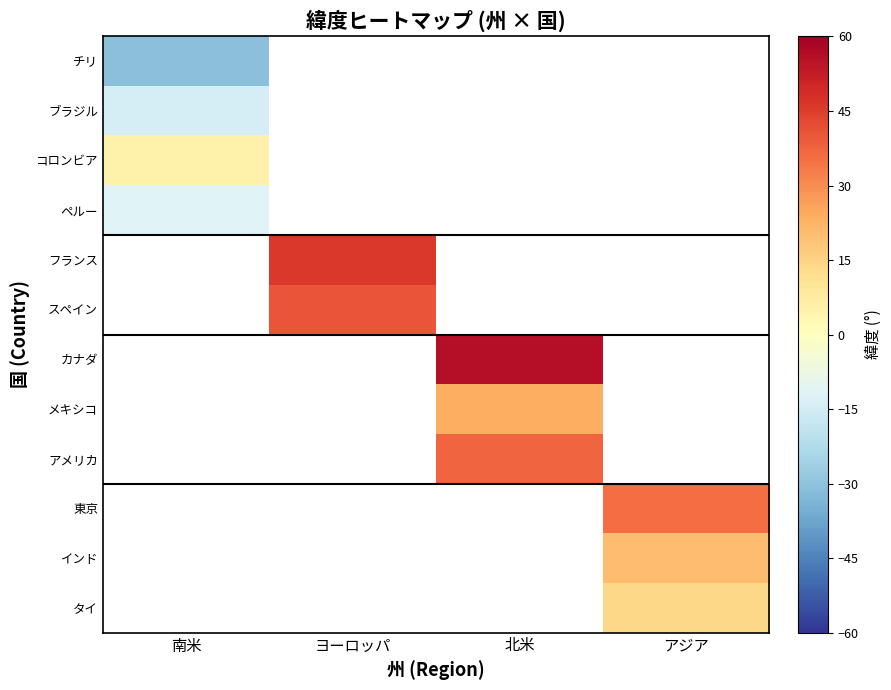

How many values in ブラジル are below zero?

1